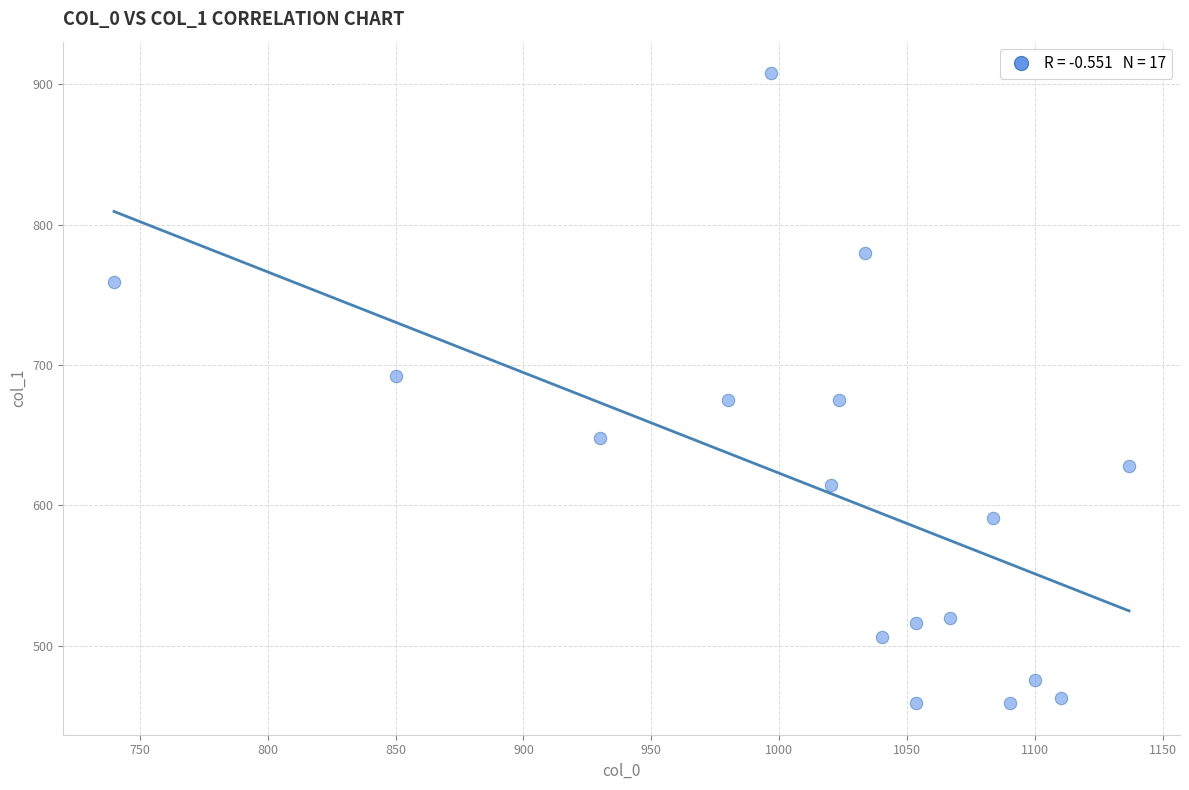

What is the range of X values (max minus min)?

396.7